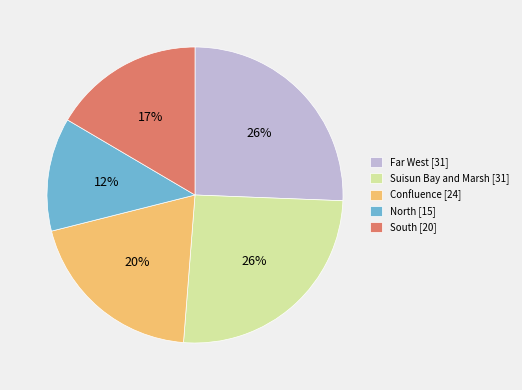

Approximately how many times larger is the value at North [15] compared to Confluence [24]?

0.6